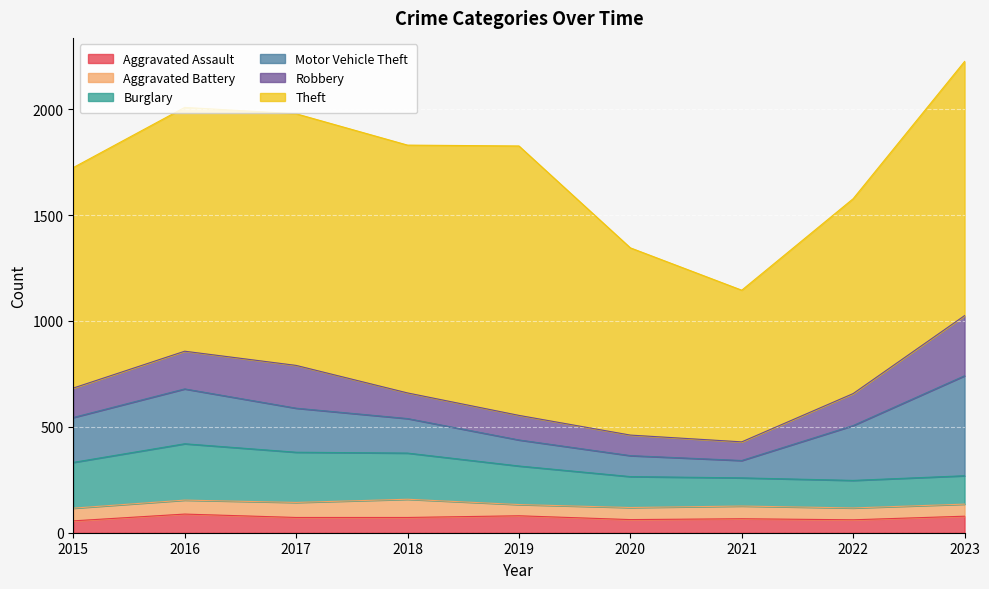

Which has a higher value, 2020 or 2016?

2016